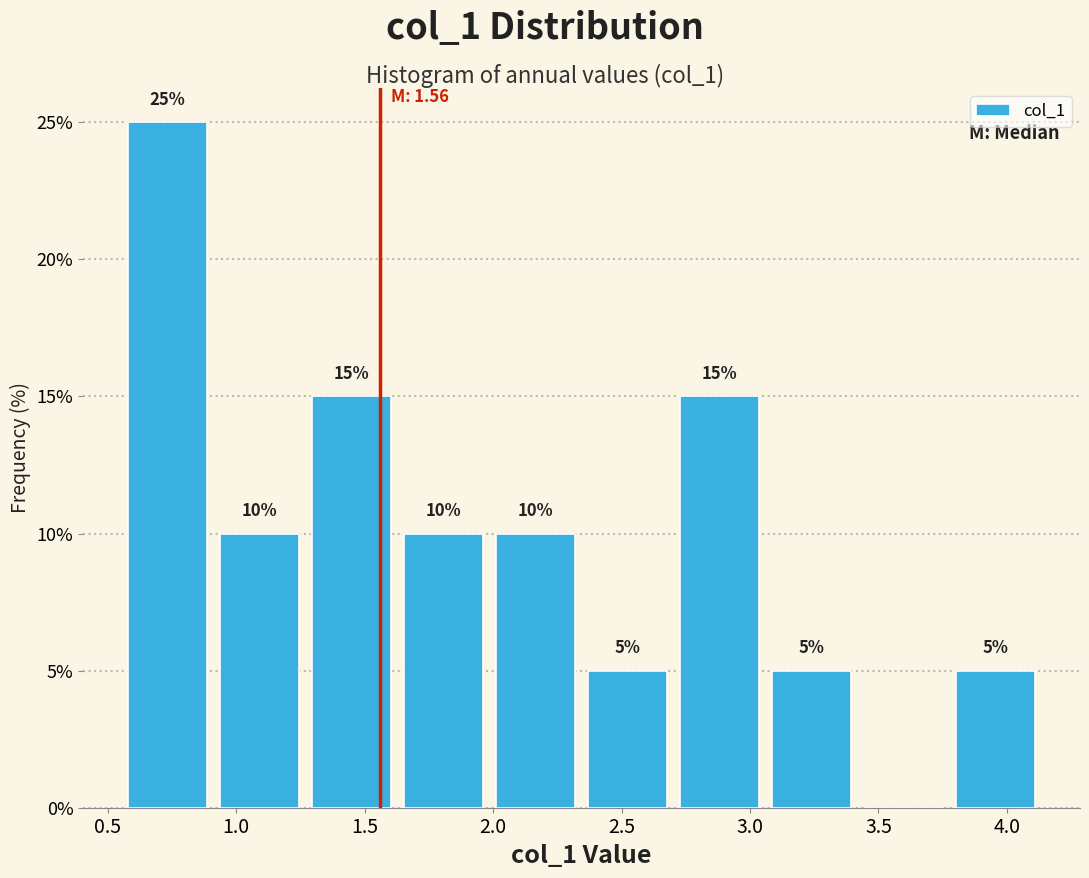

Which range on the x-axis has the tallest bar?

0.55 to 0.90